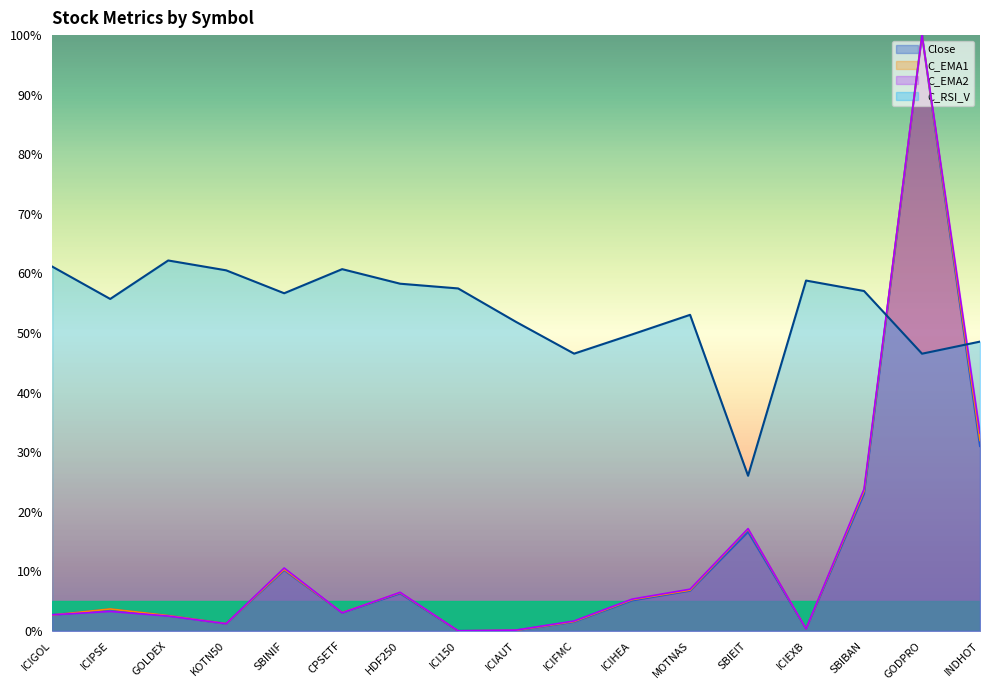

Which series ends up on top after the final intersection of Close and C_EMA2?

C_EMA2